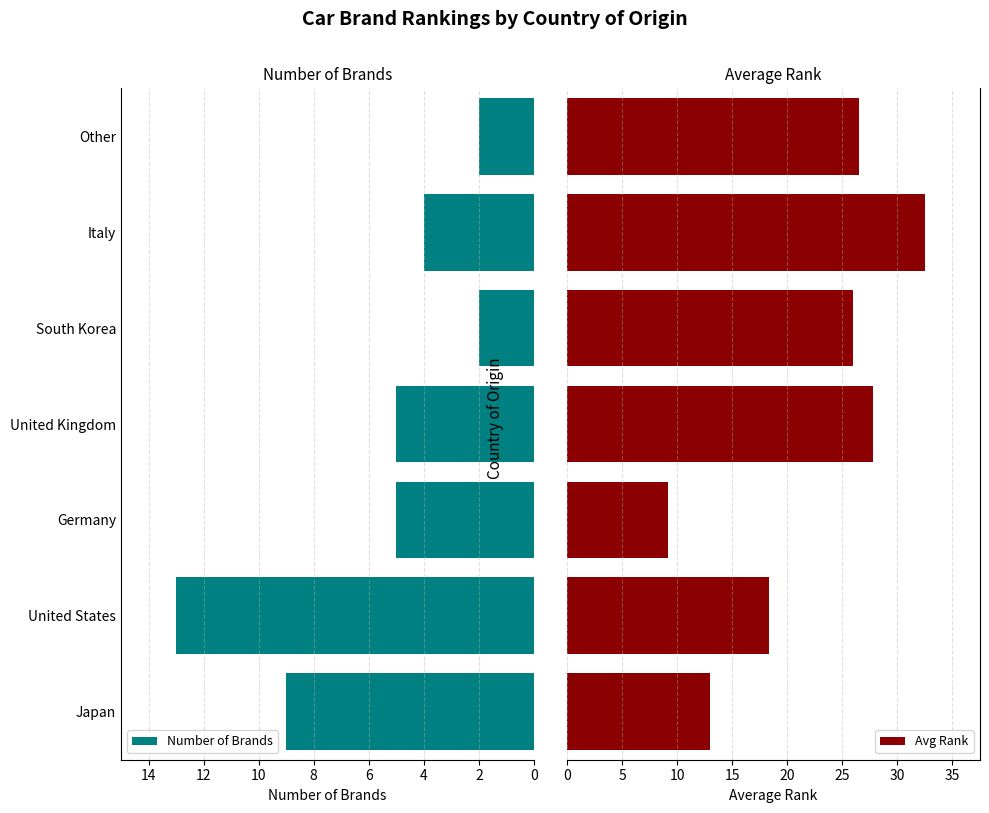

What is the lowest value of the Avg Rank series?

9.2